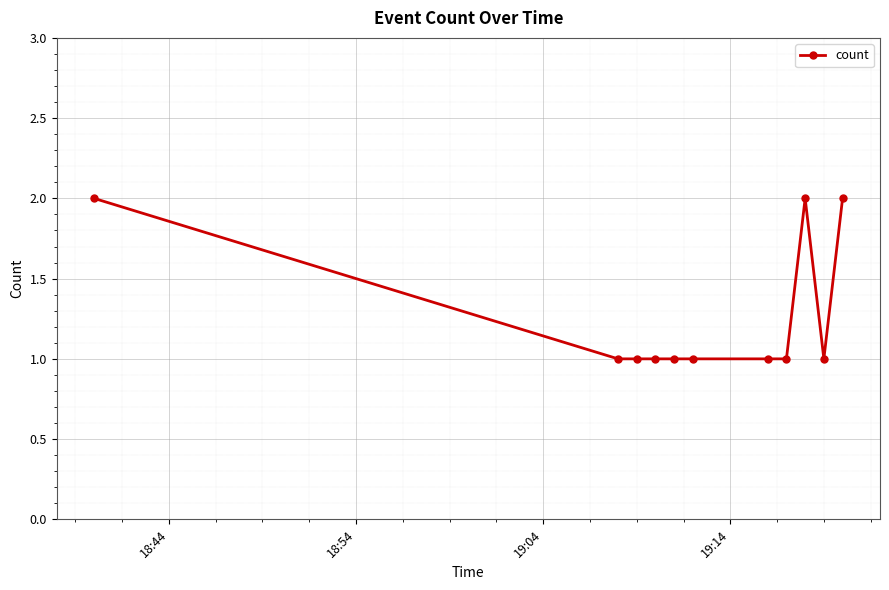

What is the minimum value shown in the chart?

1